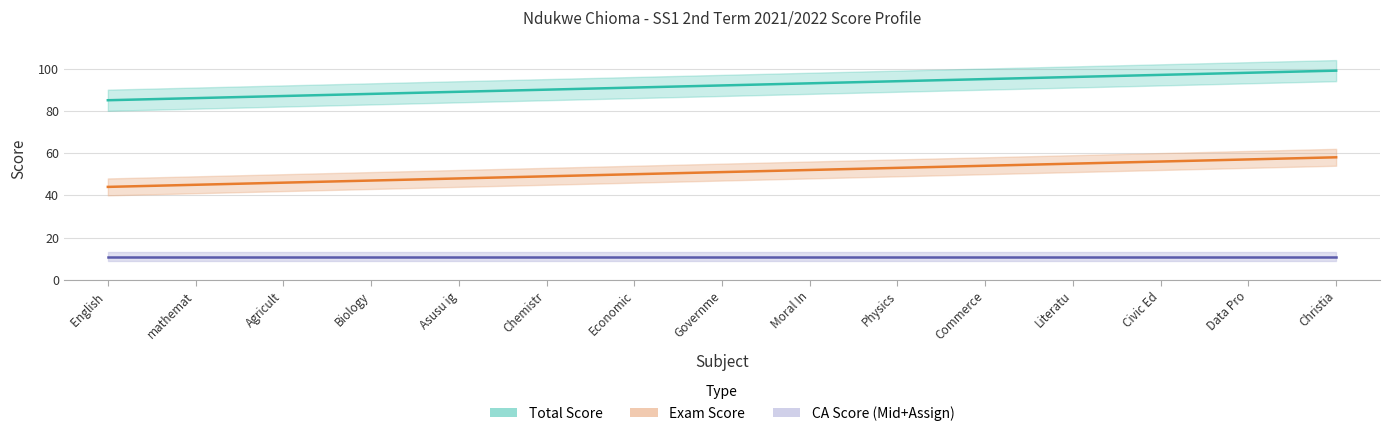

What is the value of the Exam Score point at the 4th from the left?

47